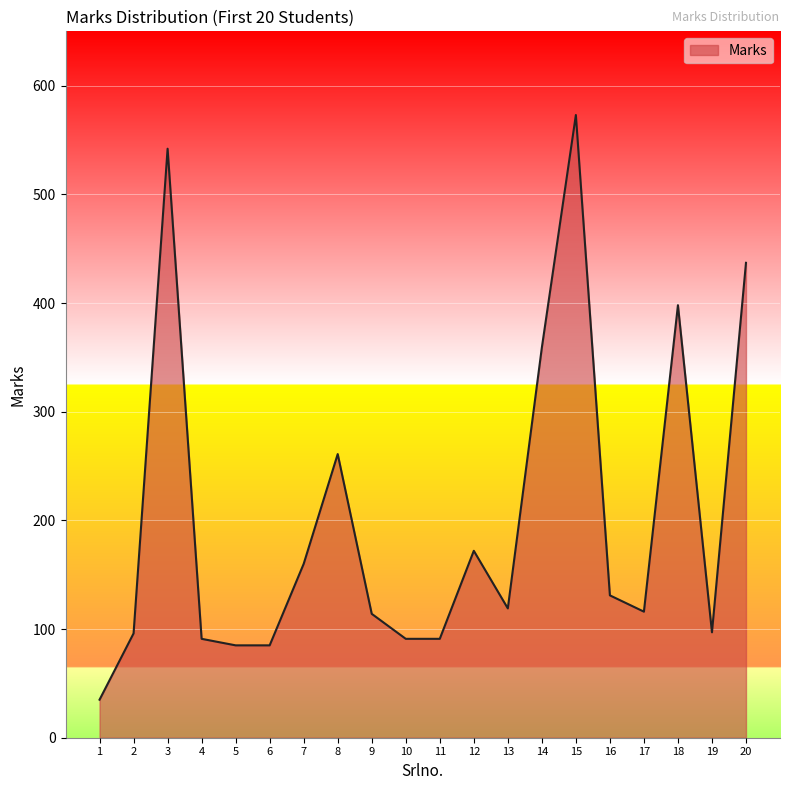

The value at 11 is 146. True or false?

False